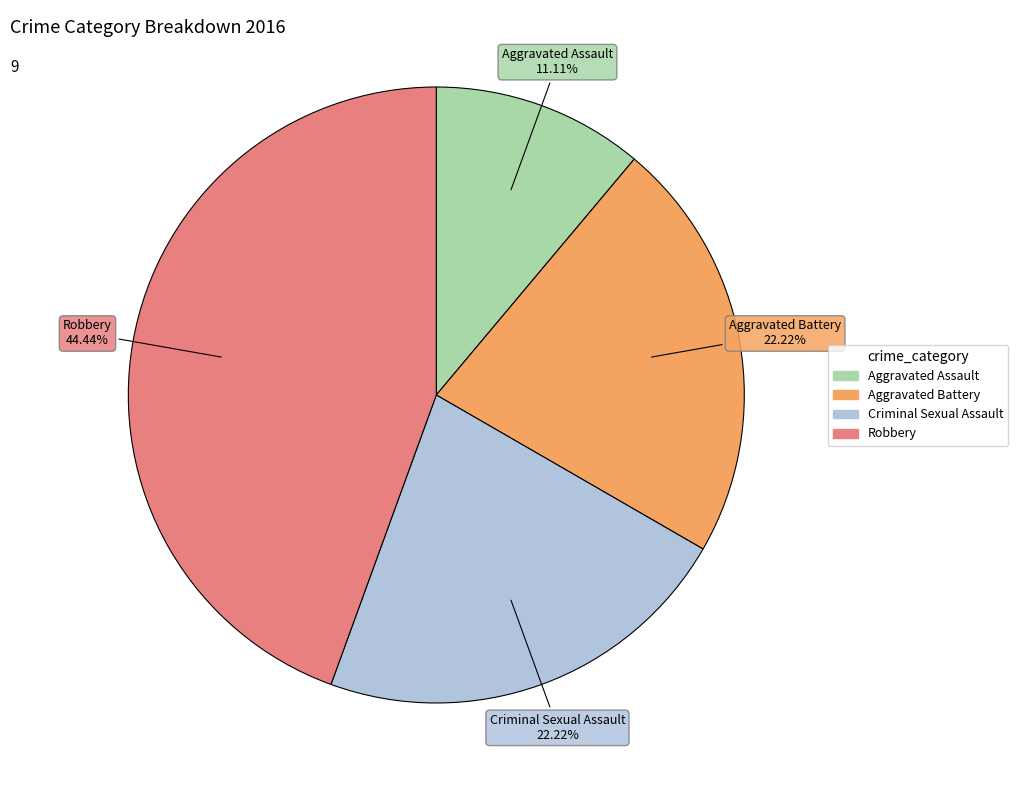

What is the smallest slice in the pie chart?

Aggravated Assault